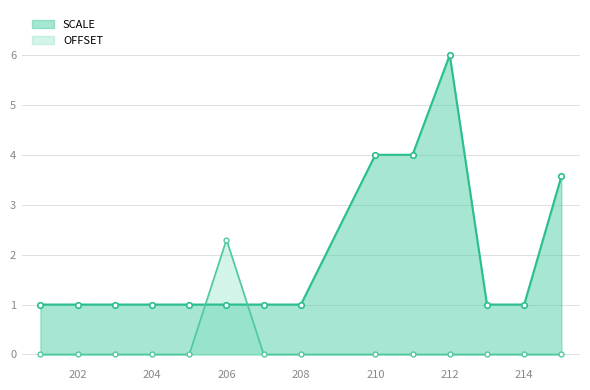

What is the average value of the SCALE series?

2.0